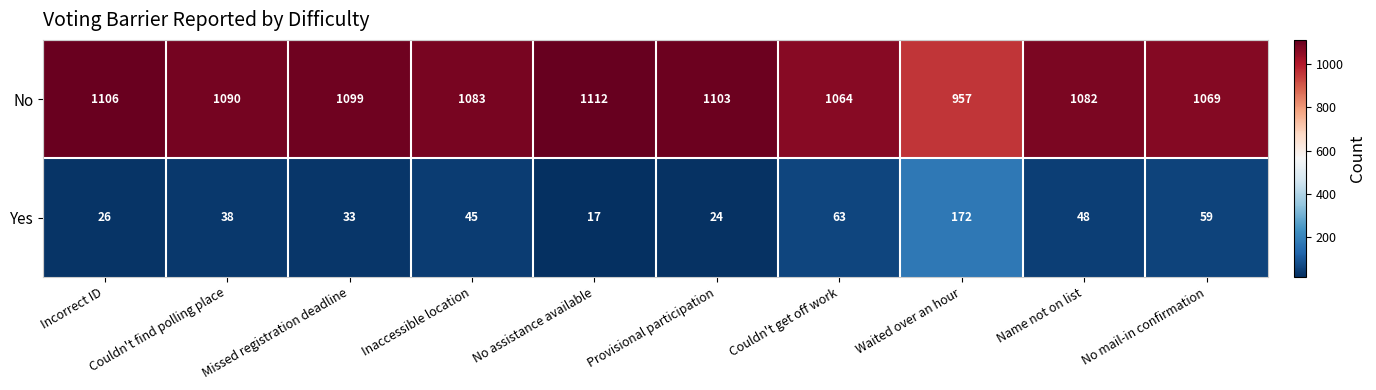

What is the difference between the maximum and minimum values in the Yes series?

155